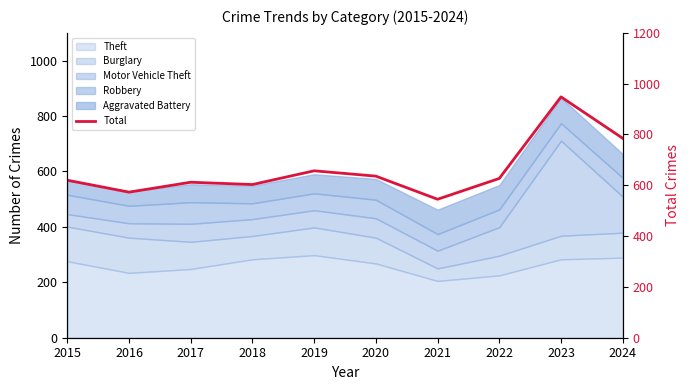

Which category has the highest value across all series?

2023